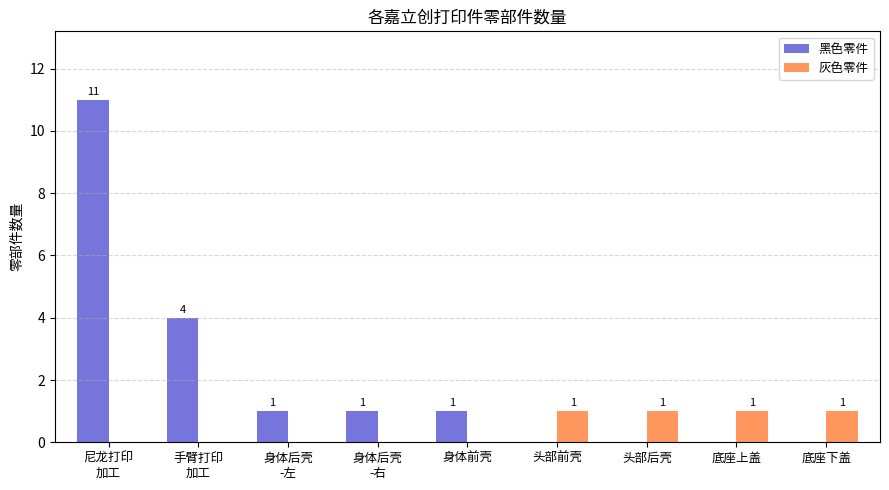

What are all the series names shown in the legend?

黑色零件, 灰色零件